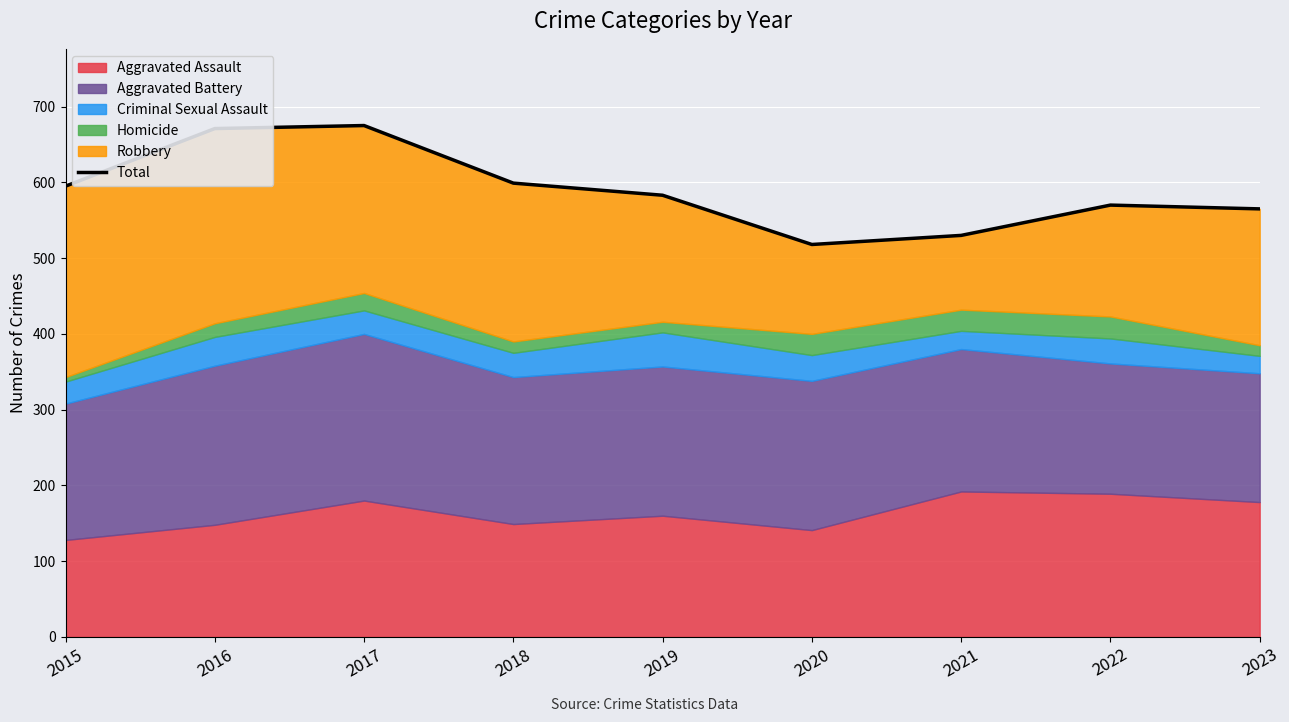

What is the maximum value shown in the chart?

675